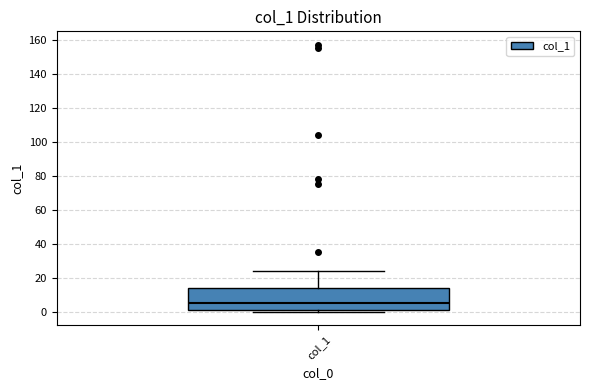

Read this box plot against the y-axis: the position of the median line, the range covered by the box, and the ends of both whiskers. The values are not printed on the chart, so give them approximately, as read against the axis.

median 6, box 2 to 14, whiskers 0 to 24